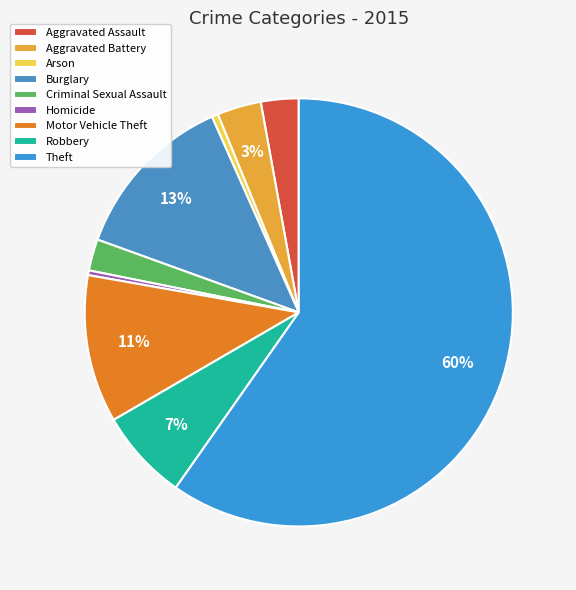

How much of the chart is everything except Theft?

40.3%